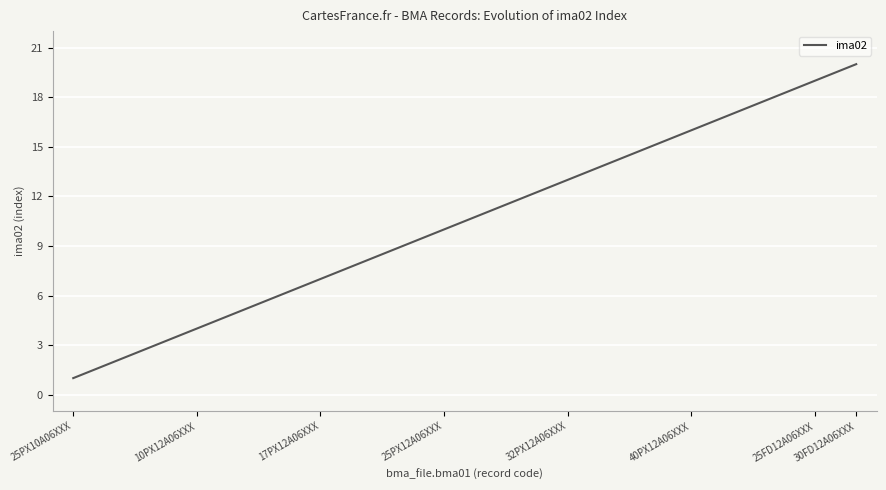

What is the difference between the maximum and minimum values?

19.0